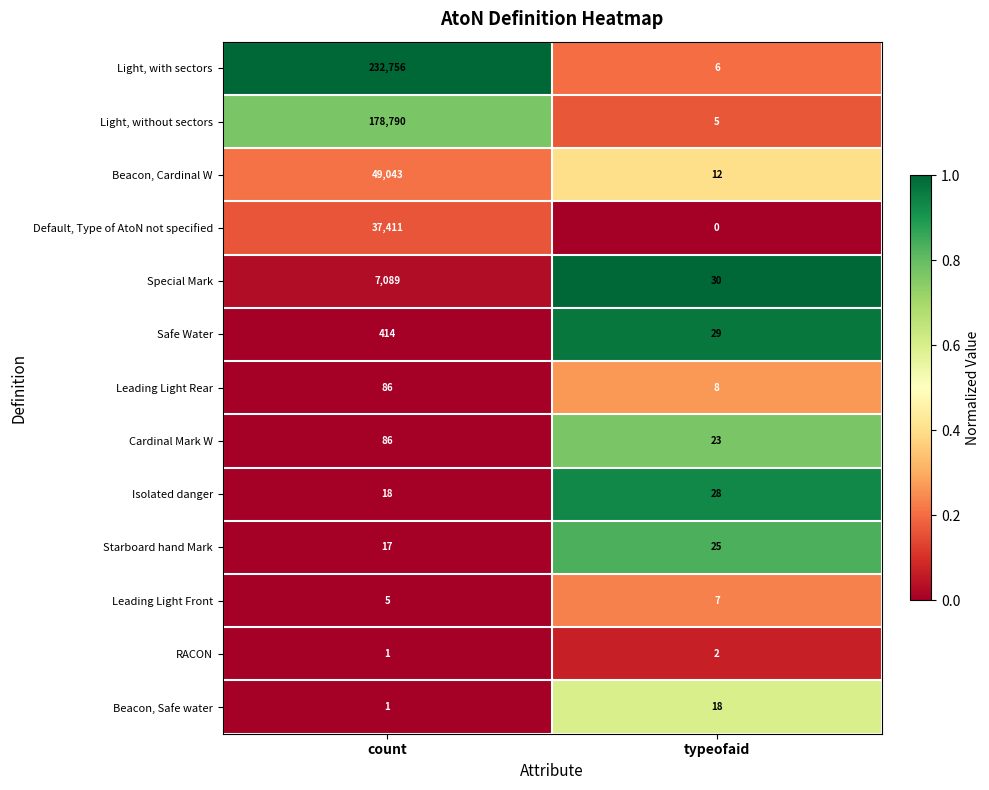

Which series changed the most between count and typeofaid?

Light, with sectors